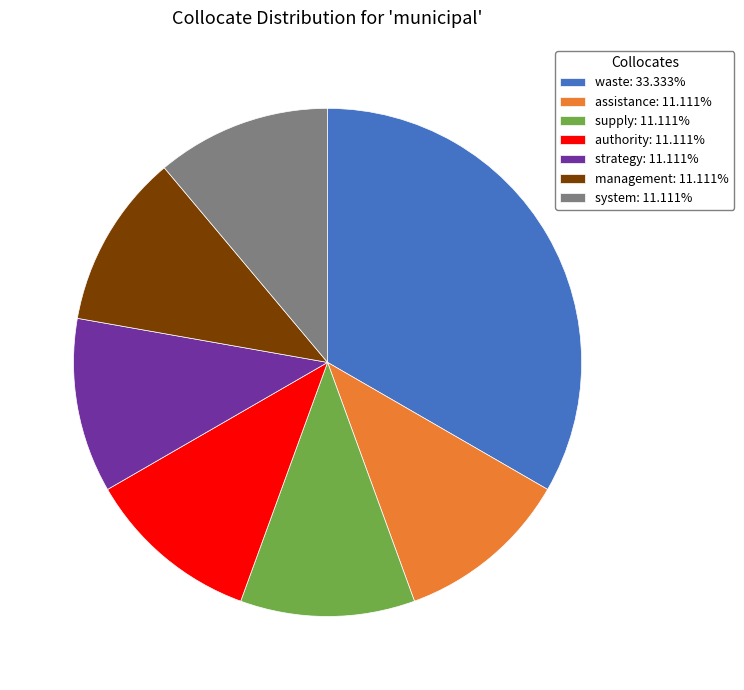

Approximately how many times larger is the value at waste: 33.333% compared to authority: 11.111%?

3.0